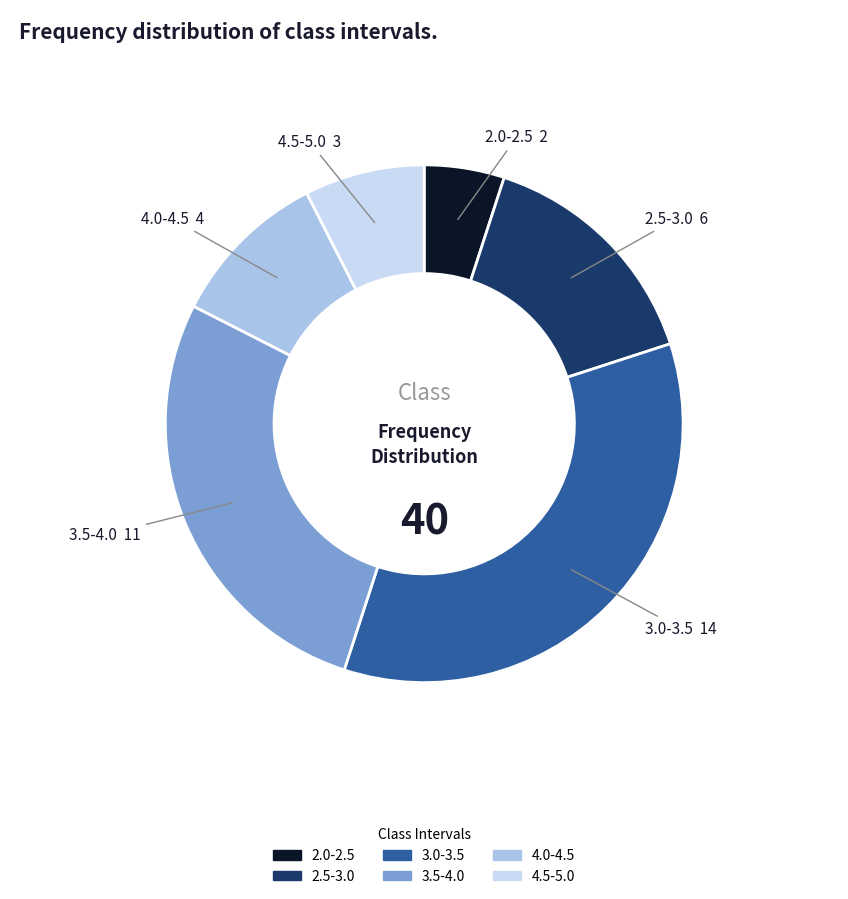

Combined, do 2.0-2.5 and 3.5-4.0 account for over 50%?

No